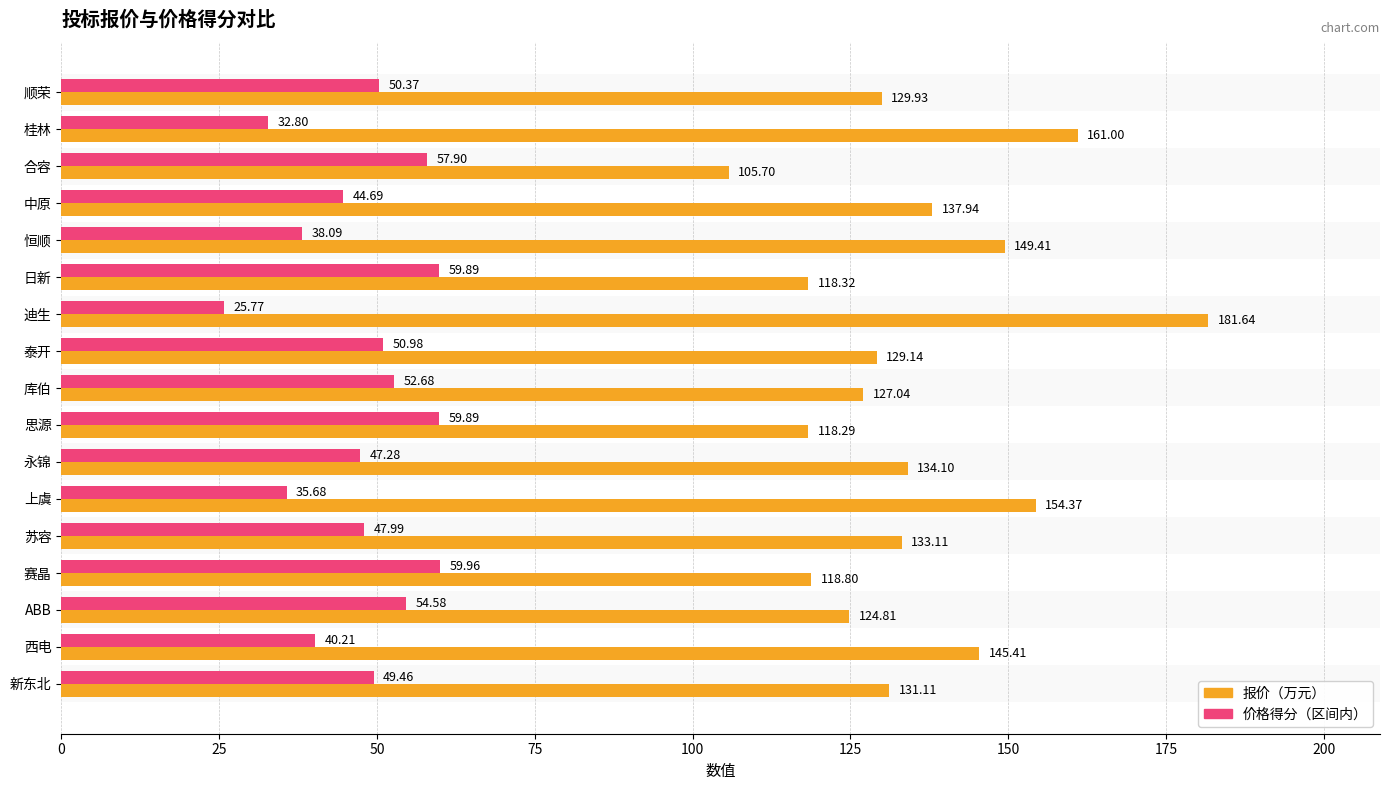

List the series in order of their peak value, highest first.

报价（万元）, 价格得分（区间内）